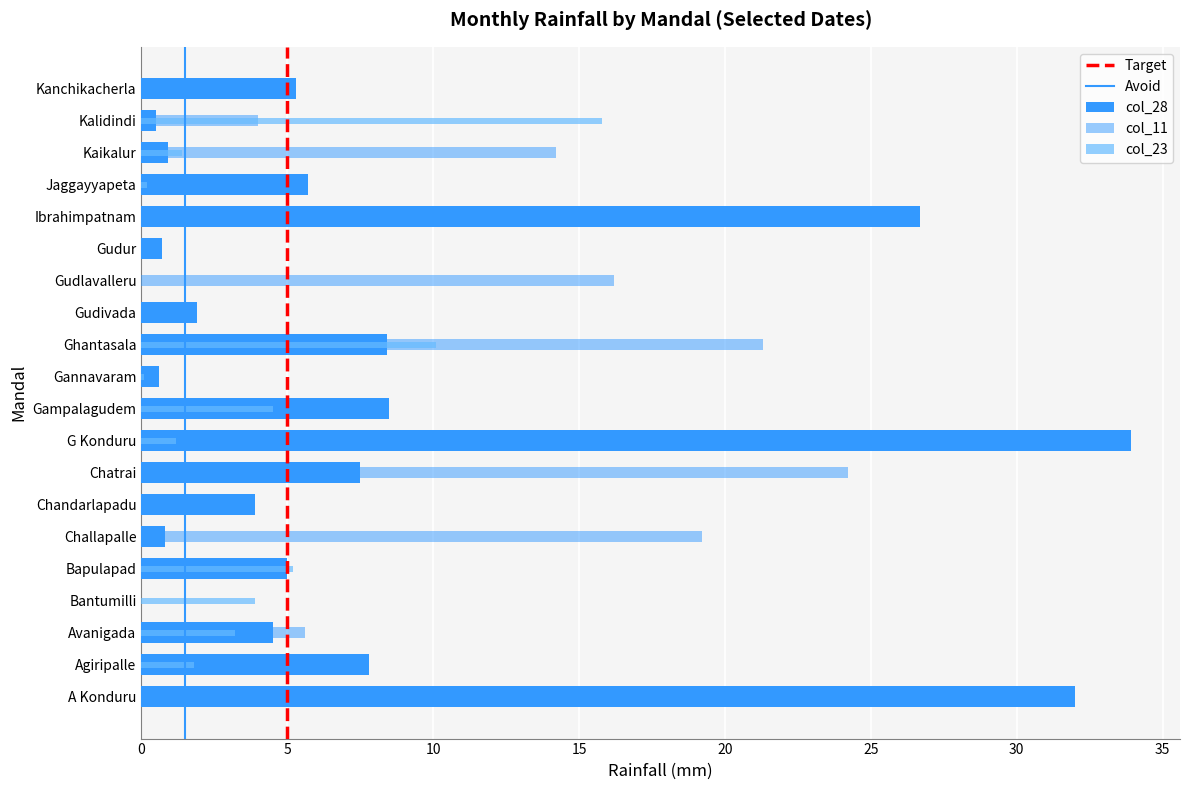

What is the label of the 18th bar from the right?

Avanigada